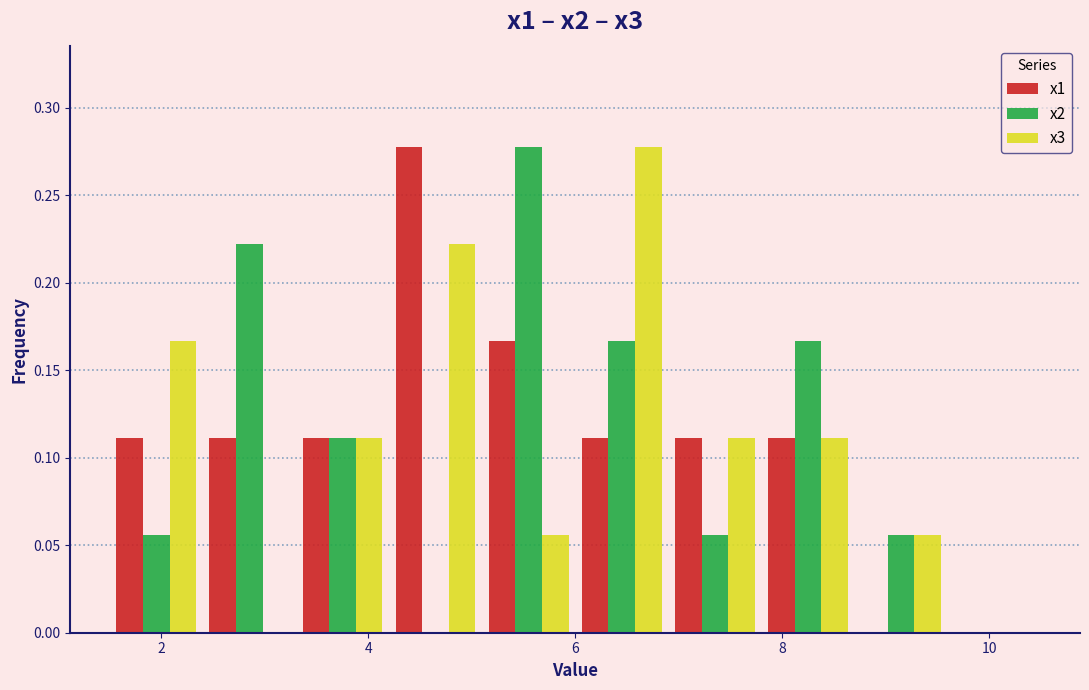

What is the height of the x3 bar covering 6.0 to 6.9 on the x-axis? Neither the bar edges nor the heights are printed on the chart, so give them approximately, as read against the axes.

0.280